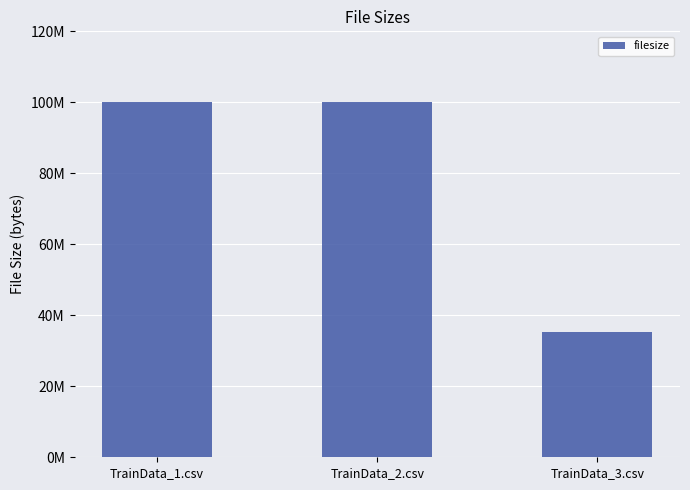

What is the ratio of the value at TrainData_2.csv to the value at TrainData_1.csv?

1.0